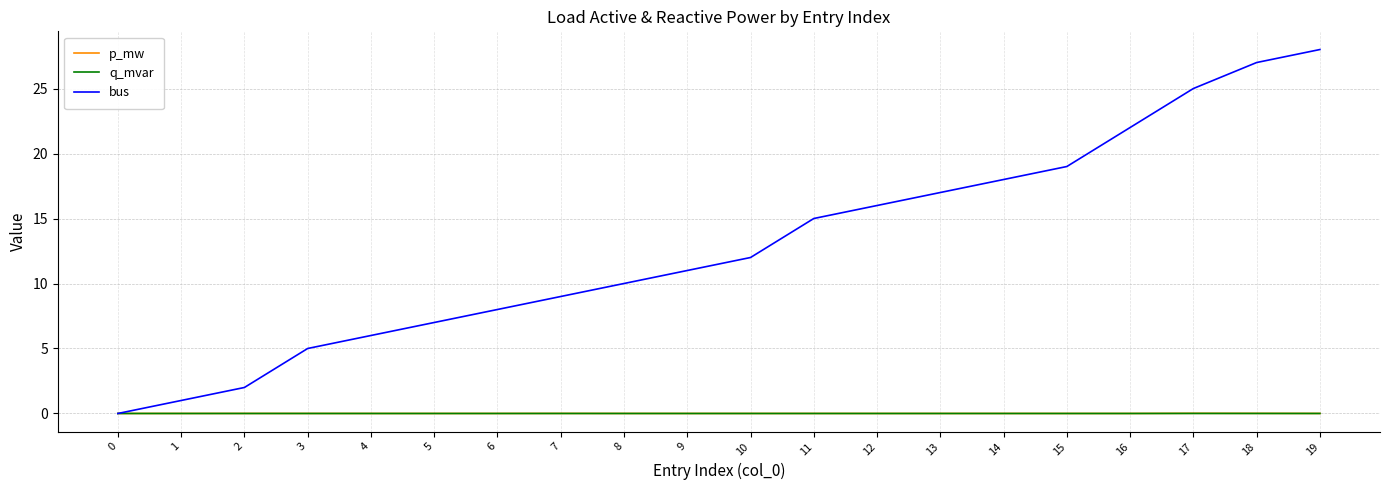

Which series changed the most between 14 and 18?

bus